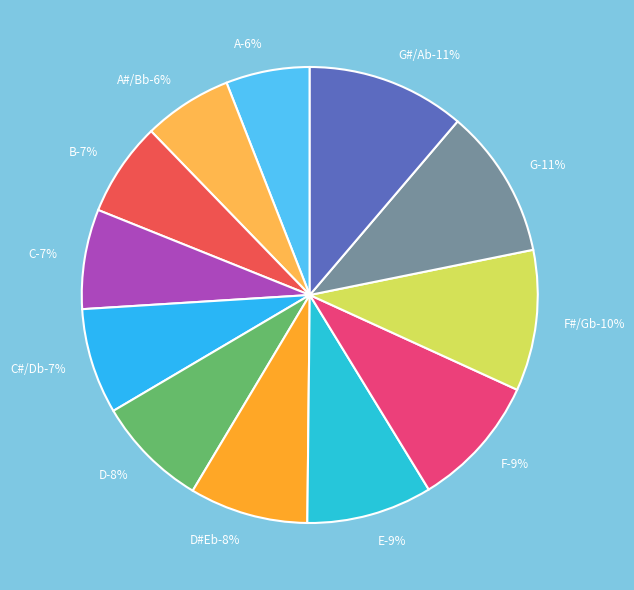

To the nearest percent, what percentage of the pie is A#/Bb?

6%